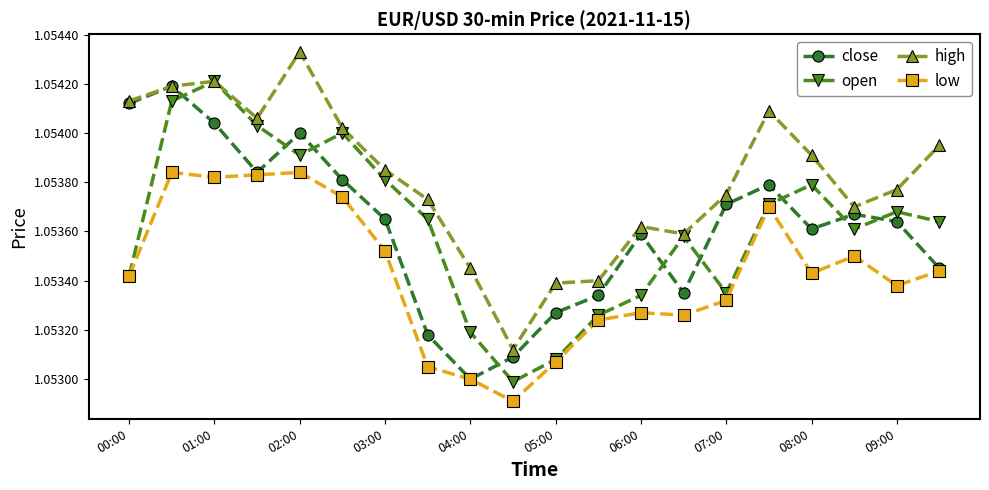

How many low values are between 1 and 2?

20